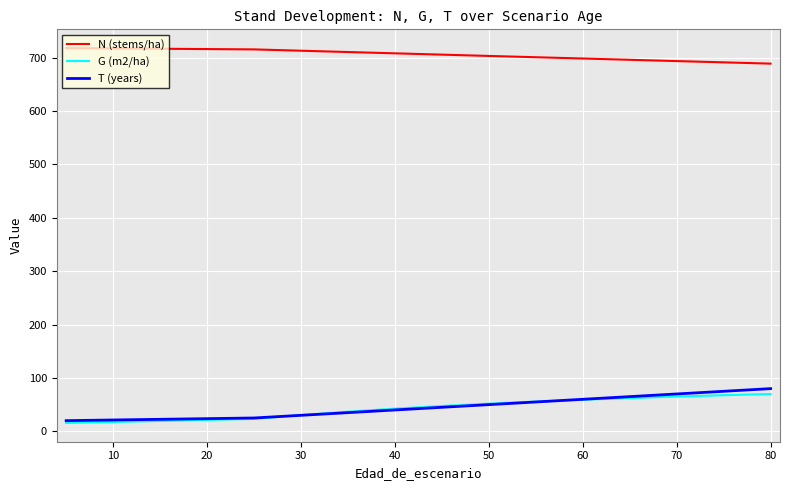

Which series has the largest range (max minus min)?

T (years)